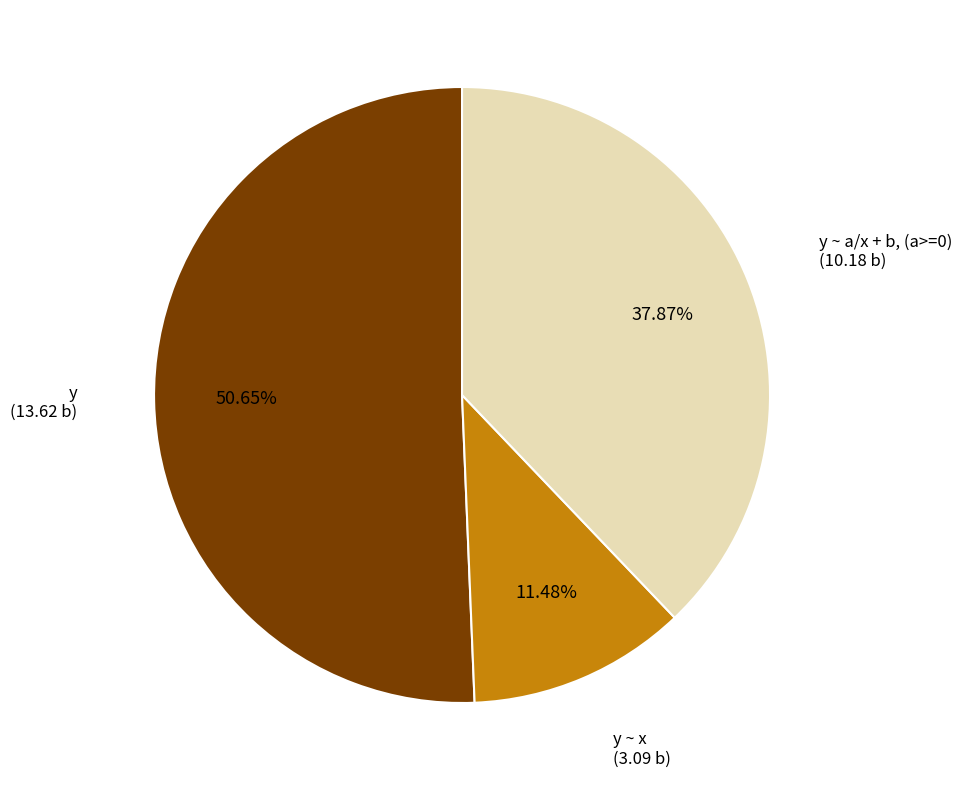

Rank the categories by value from lowest to highest.

y ~ x, y ~ a/x + b, (a>=0), y